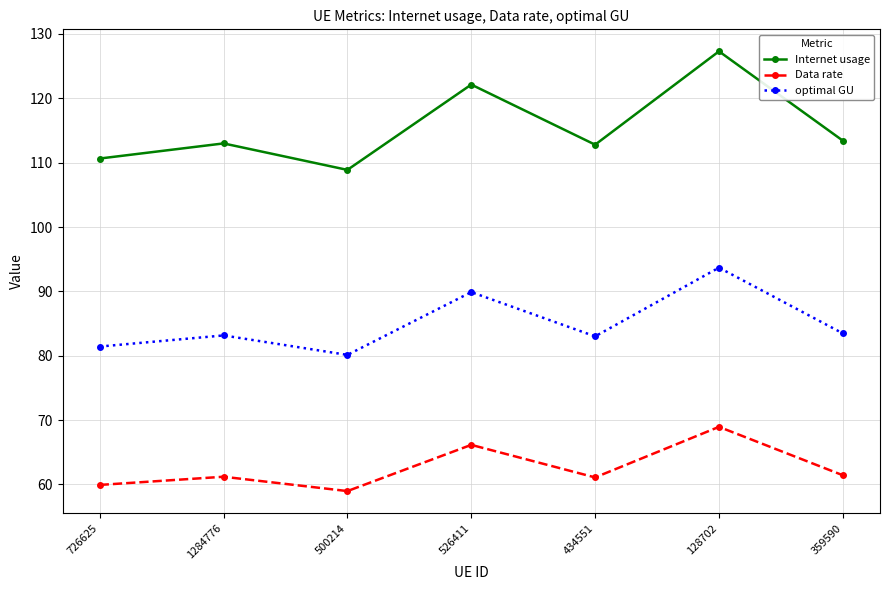

What position from the left is 434551?

5